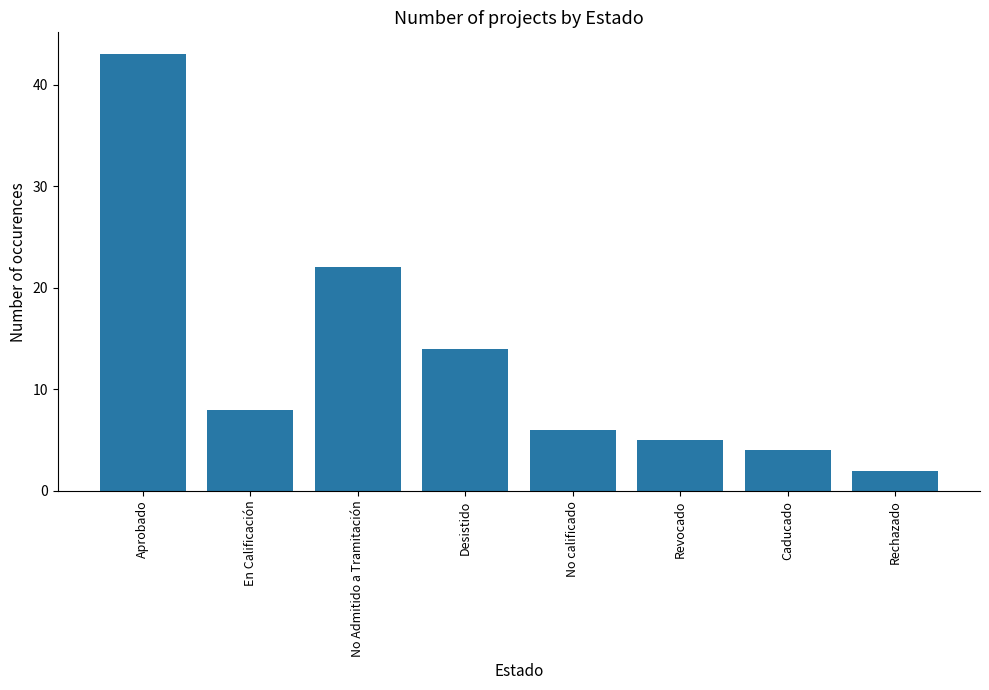

List the labels in order of value, largest first.

Aprobado, No Admitido a Tramitación, Desistido, En Calificación, No calificado, Revocado, Caducado, Rechazado